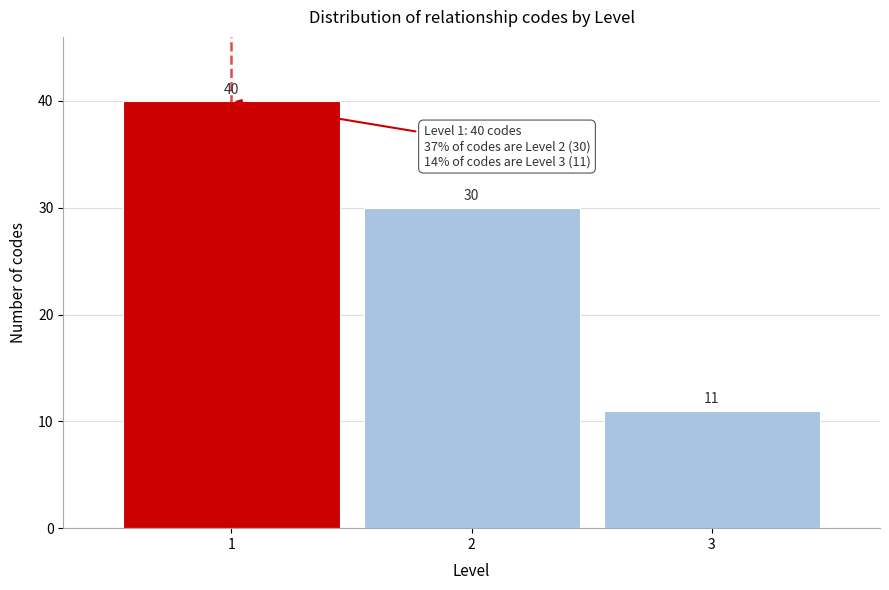

Reading left to right, what are all the values shown in this chart?

1=40	2=30	3=11